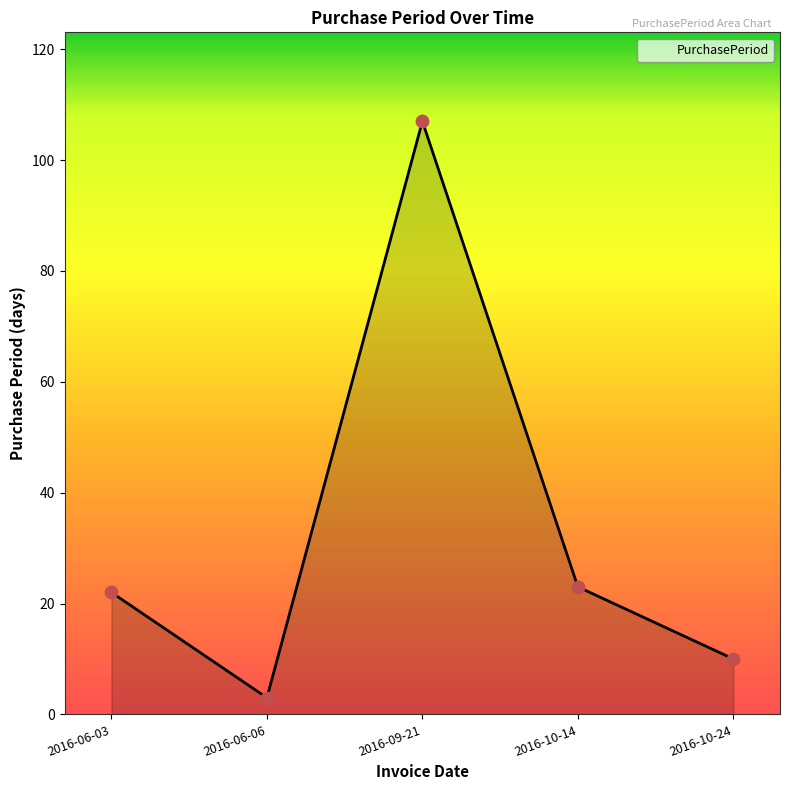

What is the change in value from 2016-09-21 to 2016-10-14?

-84